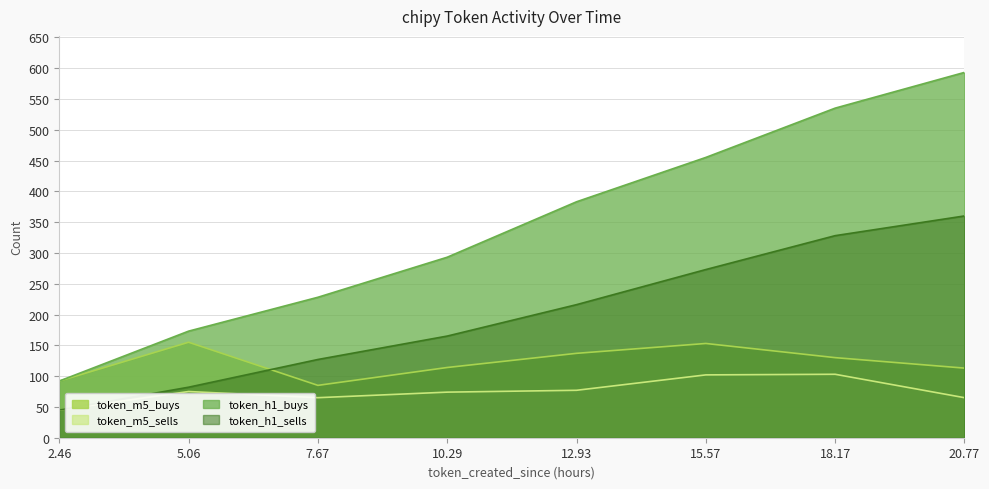

True or false: token_m5_sells and token_h1_sells intersect in this chart.

False